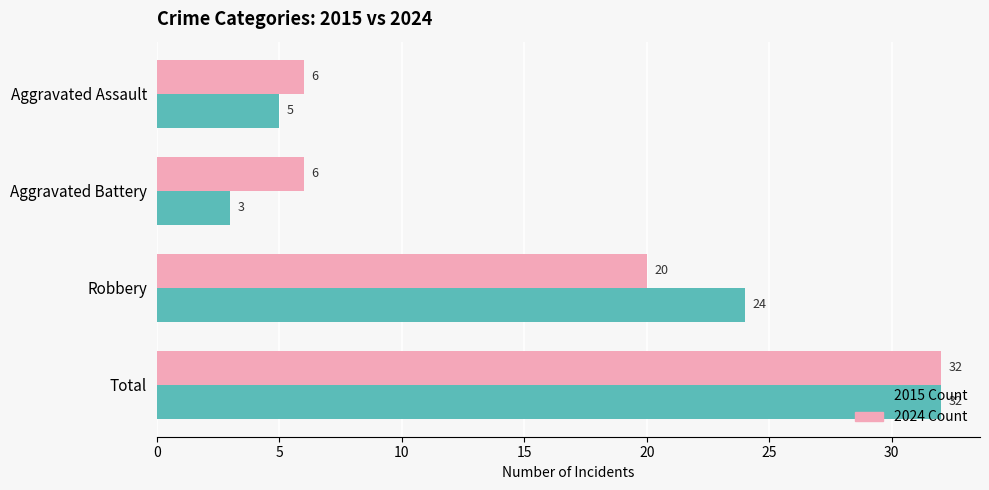

At which category is the sum across all series the highest?

Total